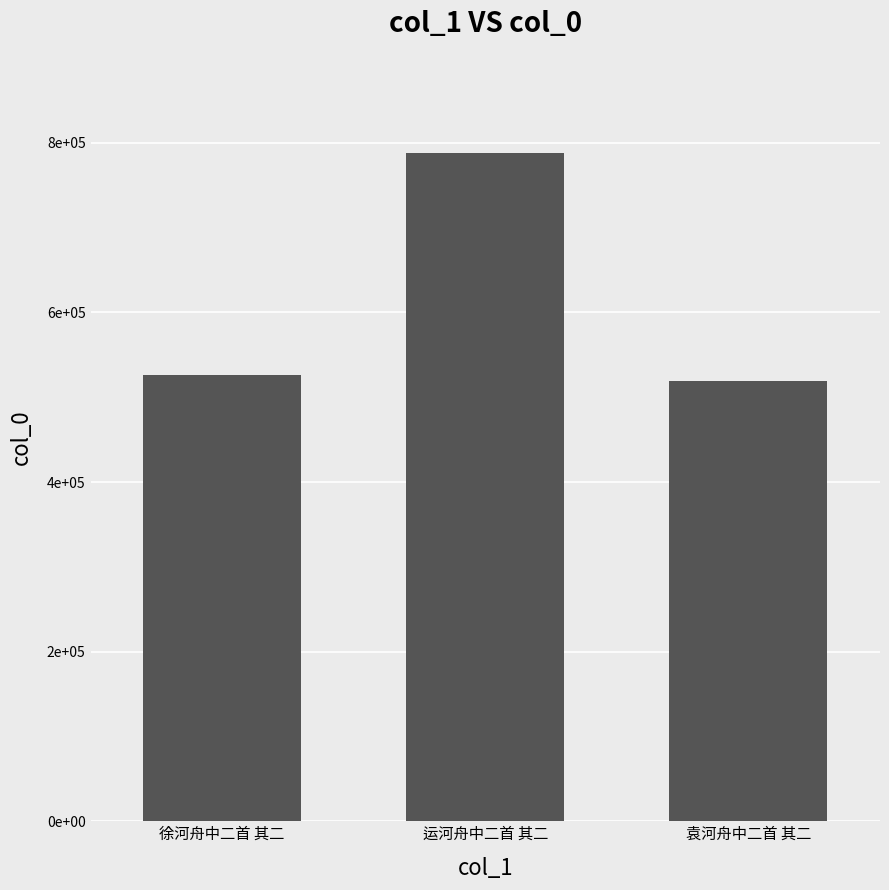

Approximately how many times larger is the value at 运河舟中二首 其二 compared to 袁河舟中二首 其二?

1.5